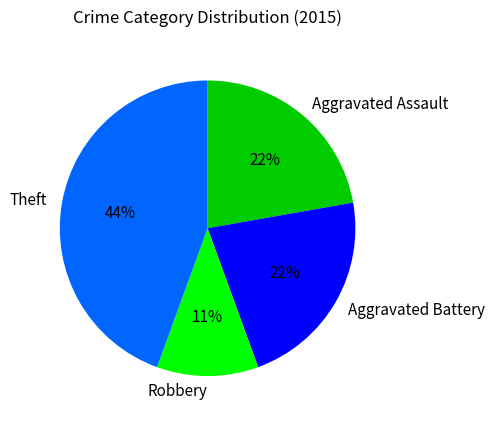

What is the largest slice in the pie chart?

Theft